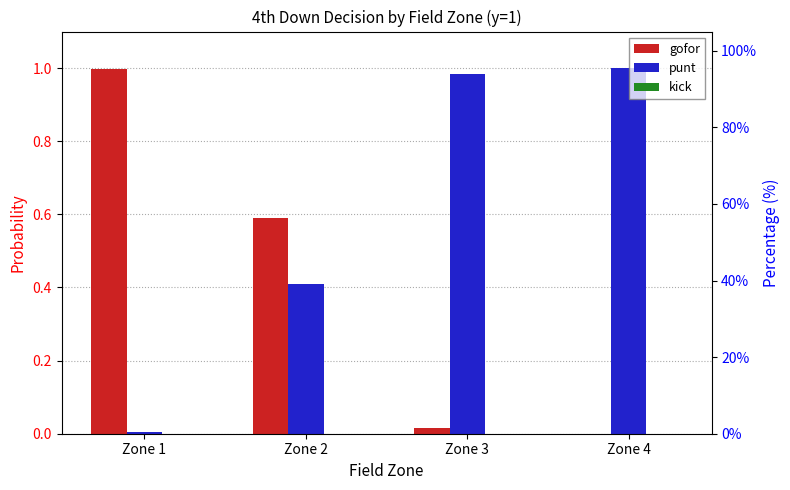

Reading left to right, what are all the values shown in this chart?

gofor: Zone 1=1.0	Zone 2=0.6	Zone 3=0.0	Zone 4=0.0
punt: Zone 1=0.0	Zone 2=0.4	Zone 3=1.0	Zone 4=1.0
kick: Zone 1=0.0	Zone 2=0.0	Zone 3=0.0	Zone 4=0.0